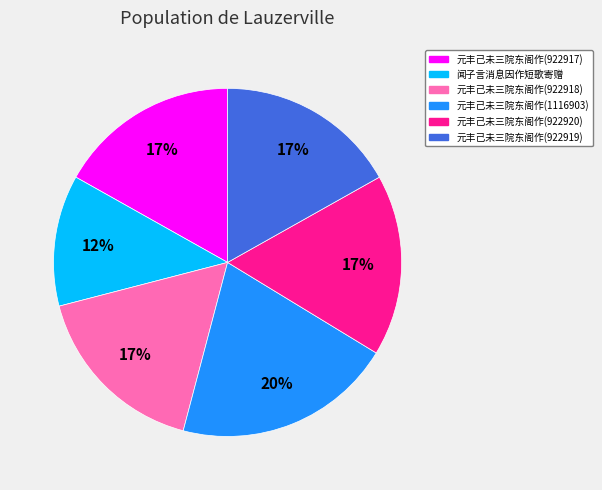

What percentage is the 元丰己未三院东阁作(922920) slice, to the nearest percent?

17%